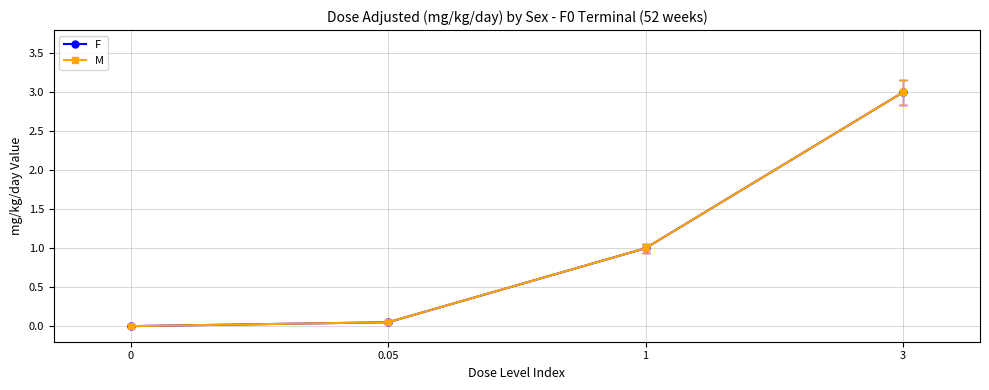

Does the chart have visible grid lines?

Yes